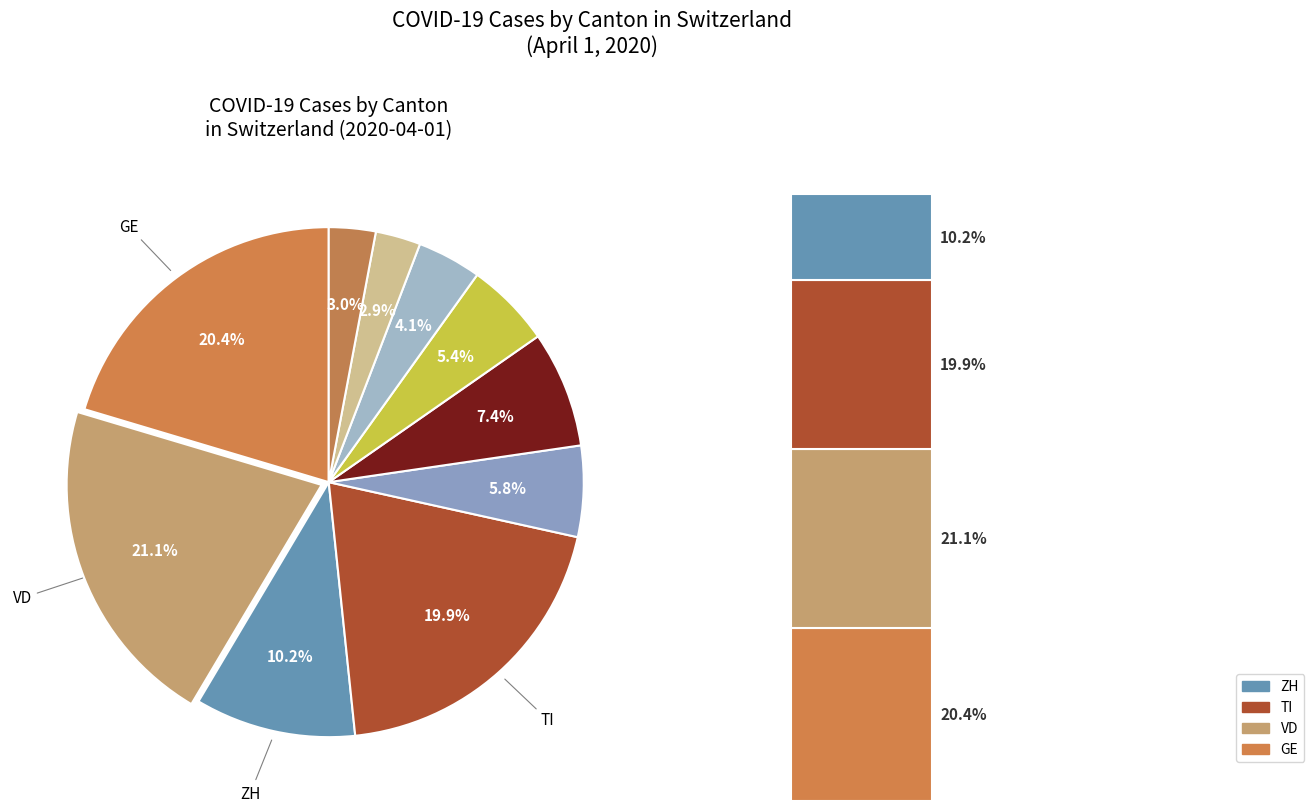

To the nearest percent, what is the difference between the largest and smallest slice percentages?

18%